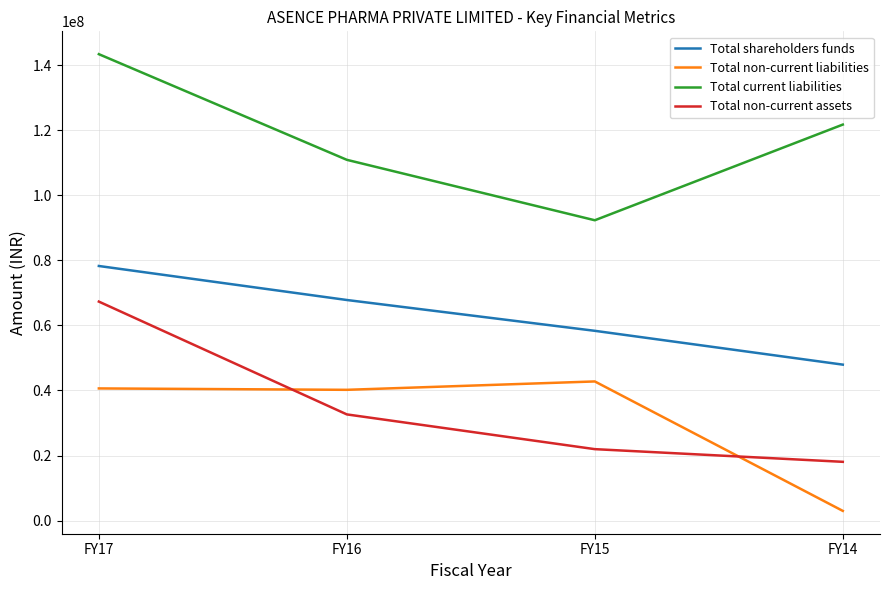

What are all the series names shown in the legend?

Total shareholders funds, Total non-current liabilities, Total current liabilities, Total non-current assets